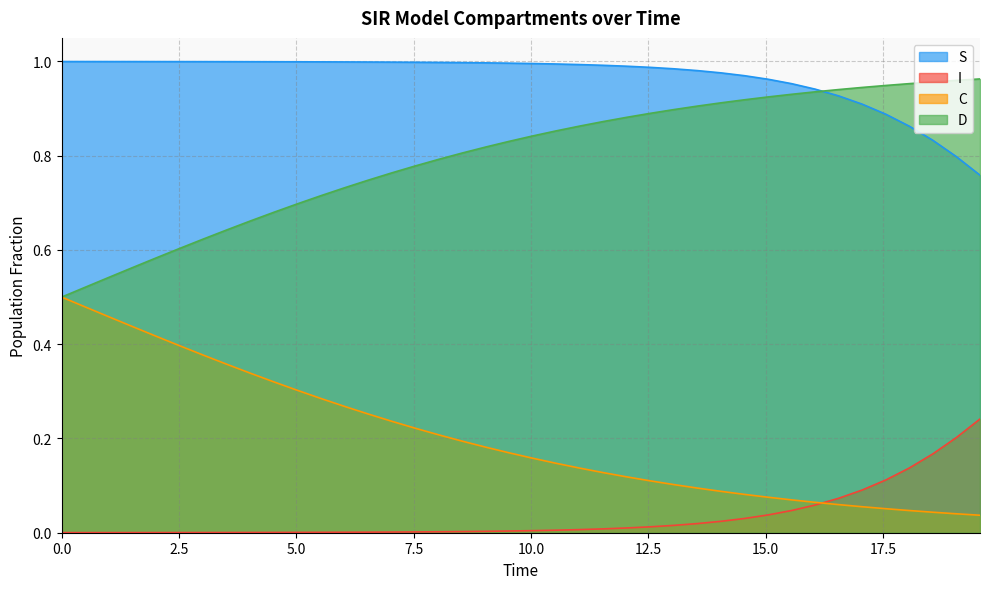

What is the value of the S point at the 19th from the left?

1.0